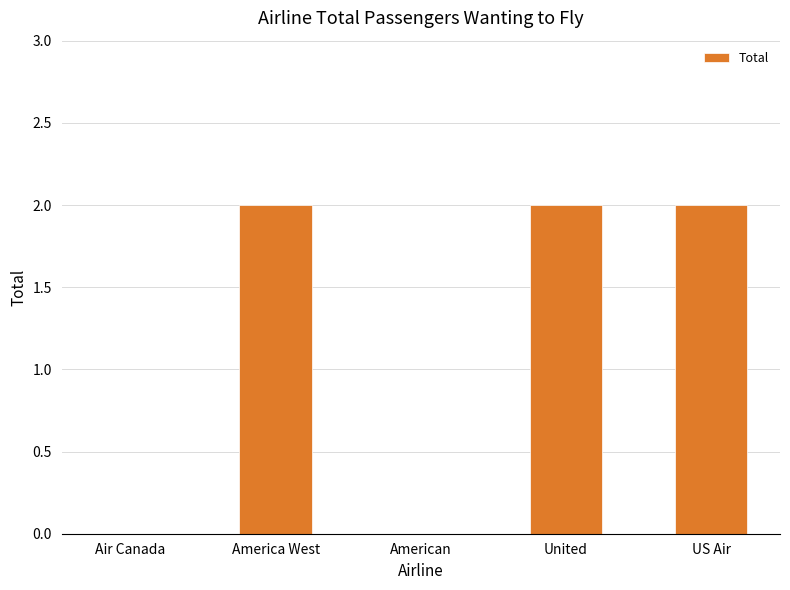

What is the sum of all values?

6